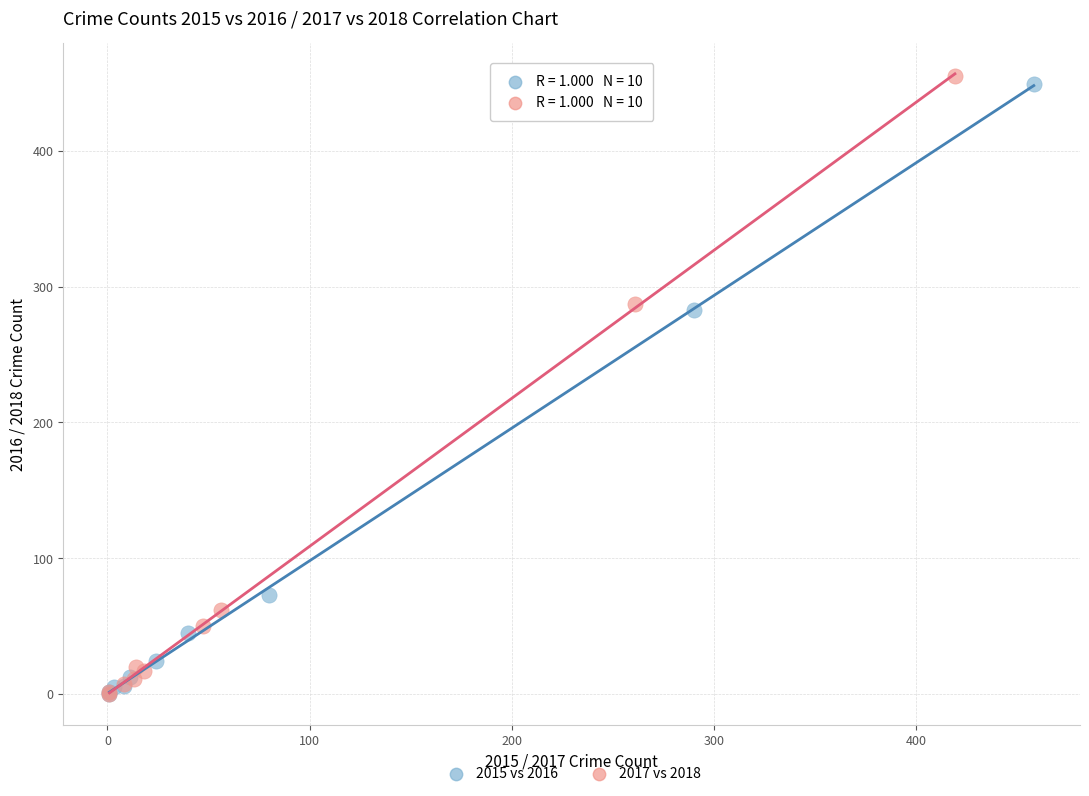

What are all the series names shown in the legend?

2015 vs 2016, 2017 vs 2018